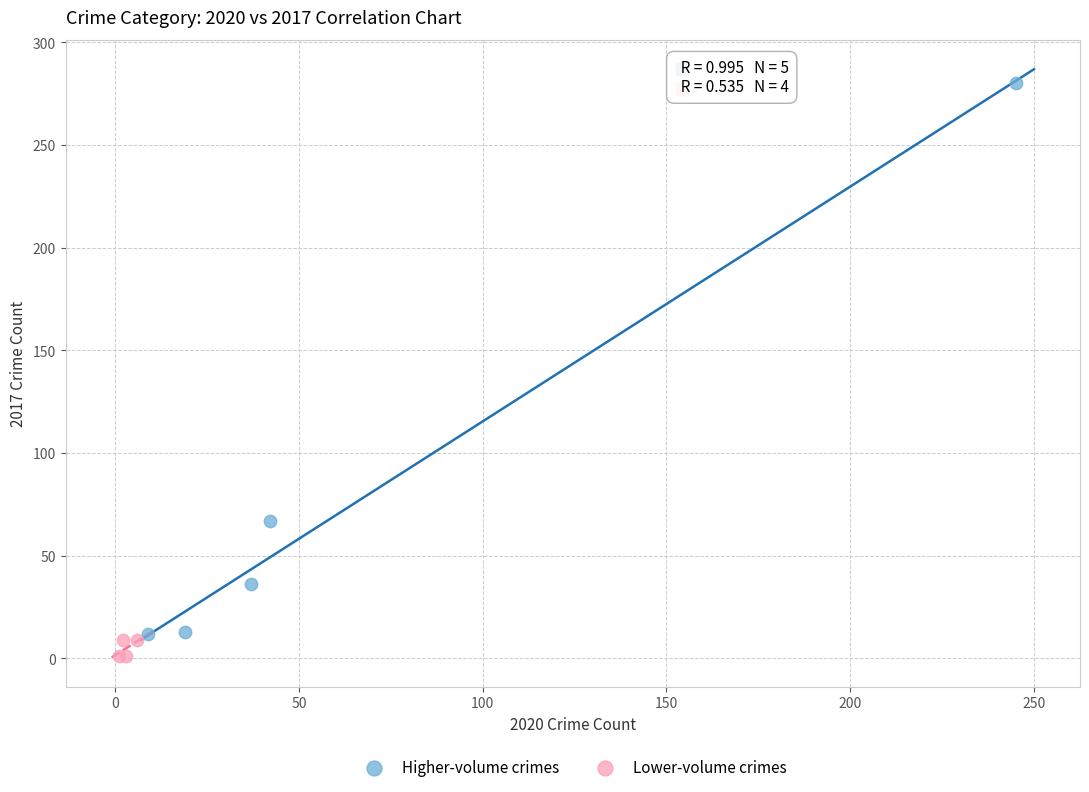

Which series has the widest spread of Y values?

Higher-volume crimes